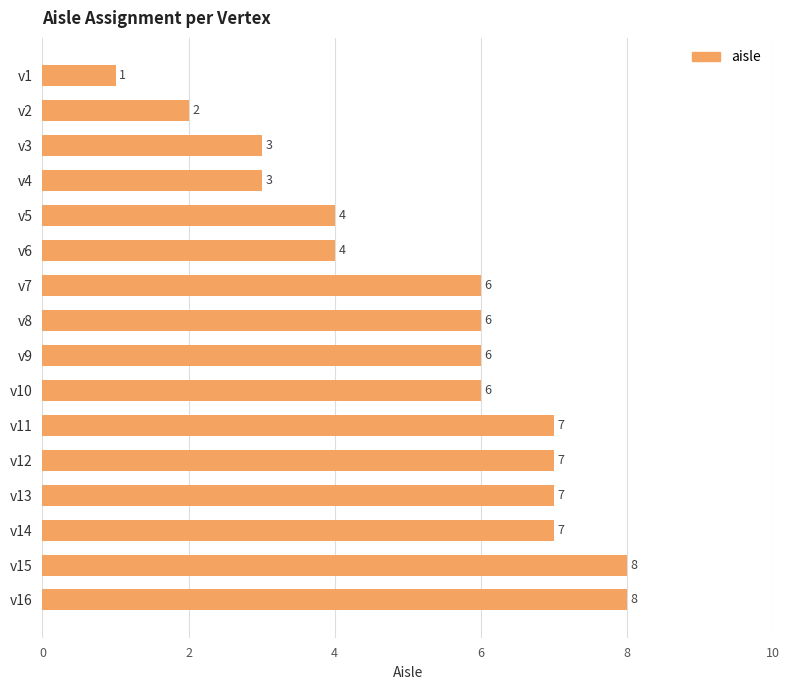

What is the average value?

5